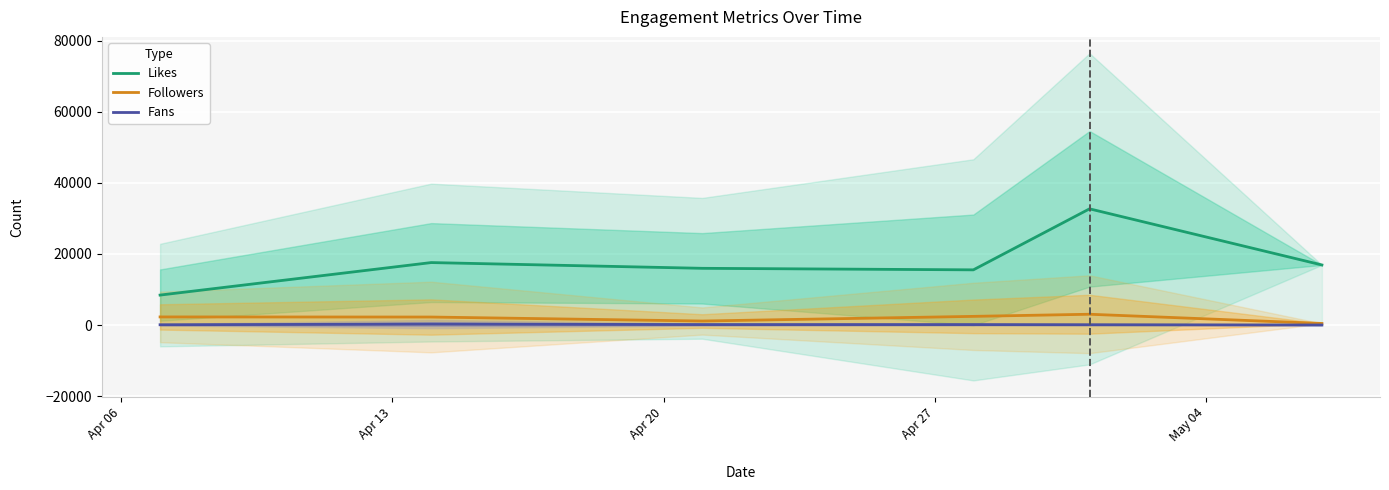

Reading left to right, transcribe all the data shown in this chart.

Likes: 8420.6	17566.4	15950.7	15519.6	32682.4	16894.0
Followers: 2276.7	2246.6	1123.3	2433.9	3033.3	442.0
Fans: 74.7	260.4	127.7	124.9	84.8	5.0